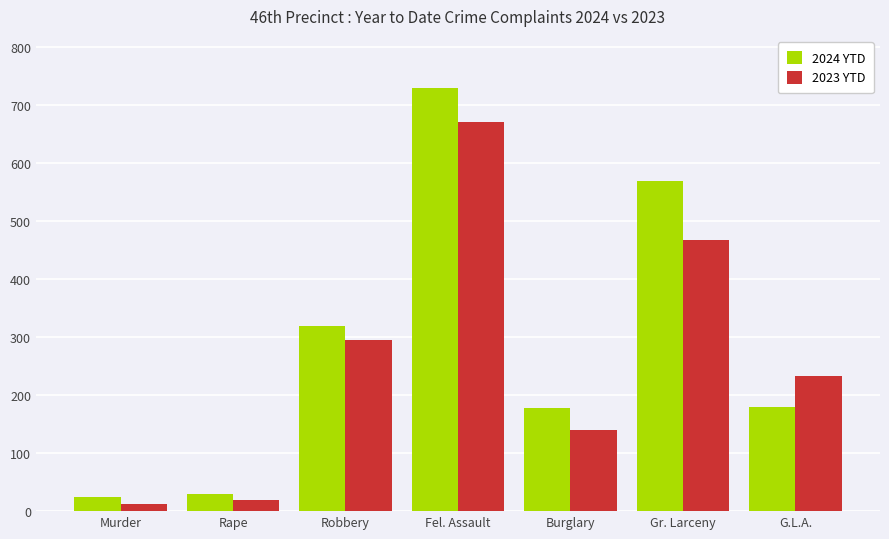

What is the greatest value displayed?

730